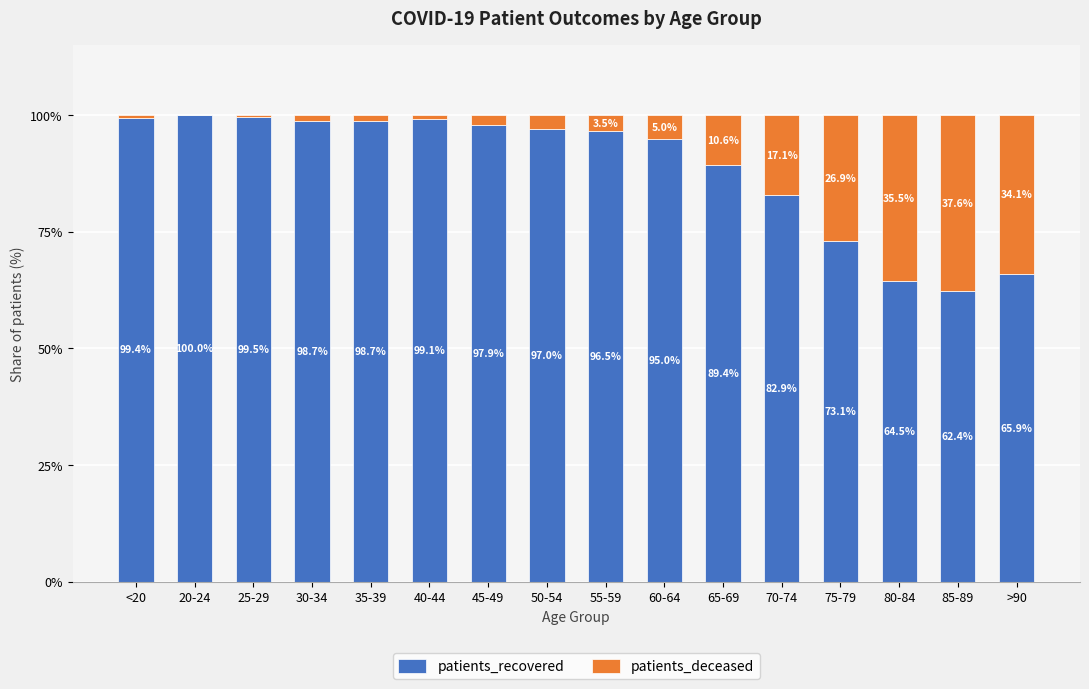

Reading right to left, transcribe the values for patients_recovered.

>90=65.9	85-89=62.4	80-84=64.5	75-79=73.1	70-74=82.9	65-69=89.4	60-64=95.0	55-59=96.5	50-54=97.0	45-49=97.9	40-44=99.1	35-39=98.7	30-34=98.7	25-29=99.5	20-24=100.0	<20=99.4